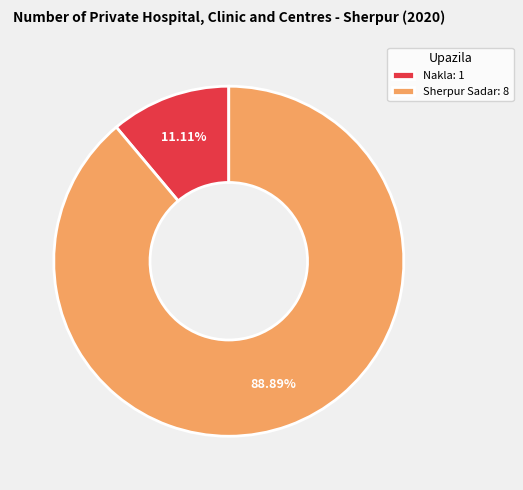

Approximately how many times larger is the value at Sherpur Sadar: 8 compared to Nakla: 1?

8.0